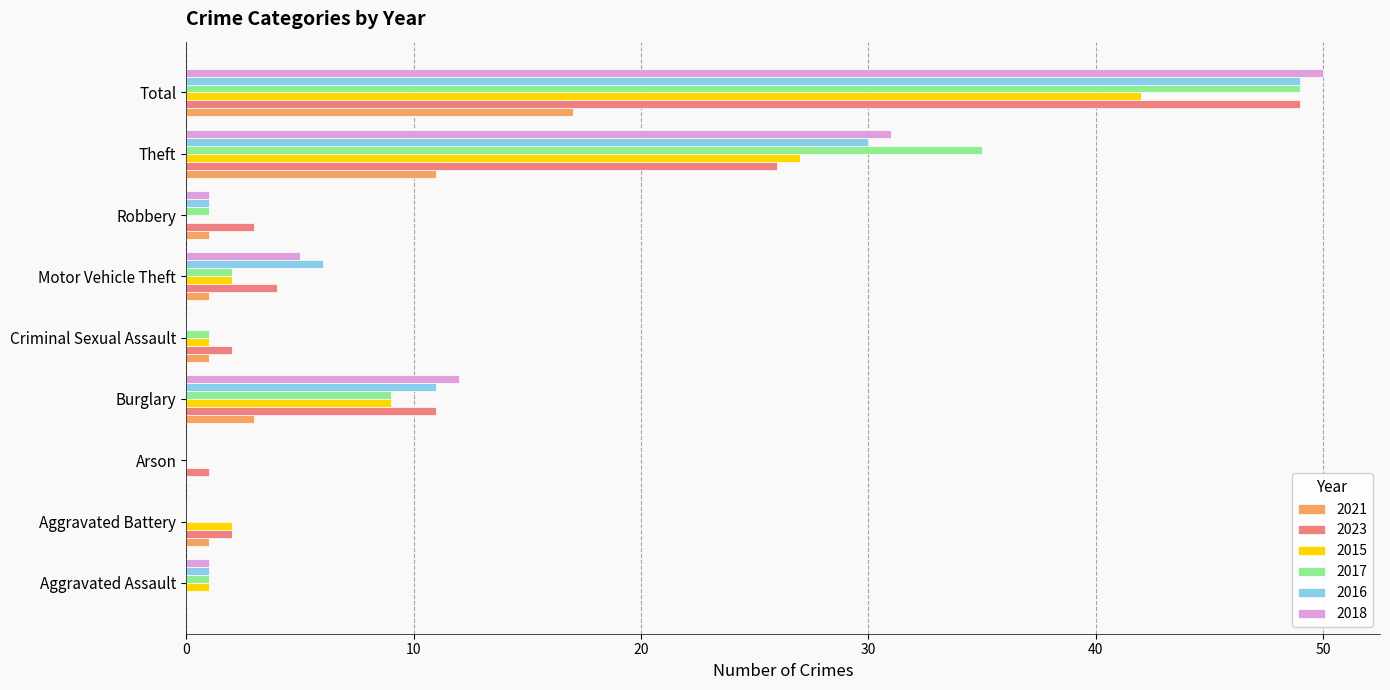

The 2023 series shows 2 at Criminal Sexual Assault. True or false?

True